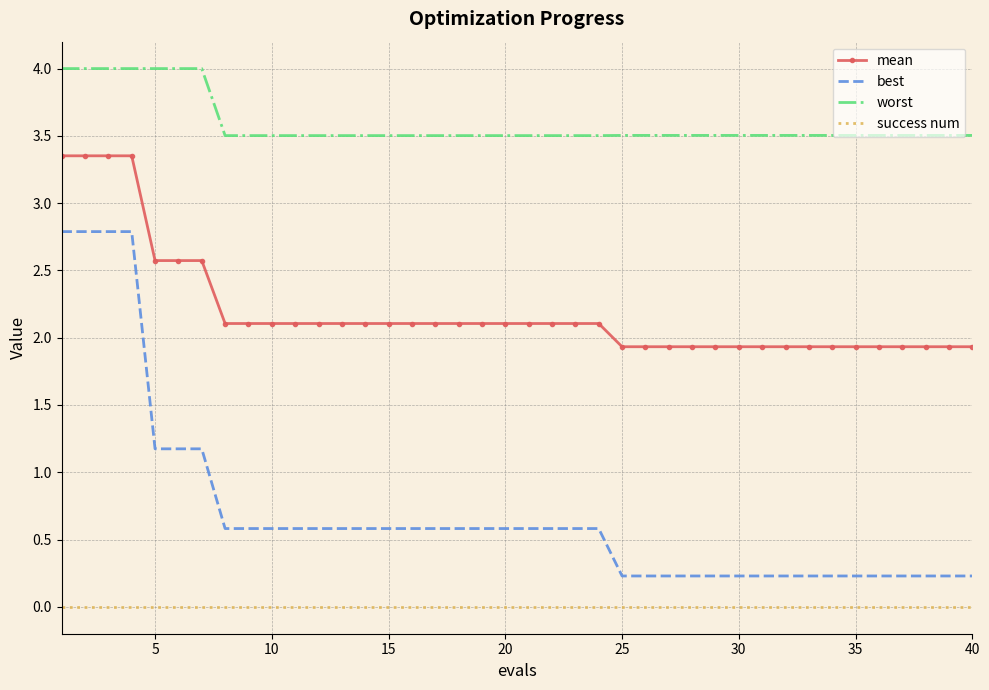

What is the maximum value shown in the chart?

4.0